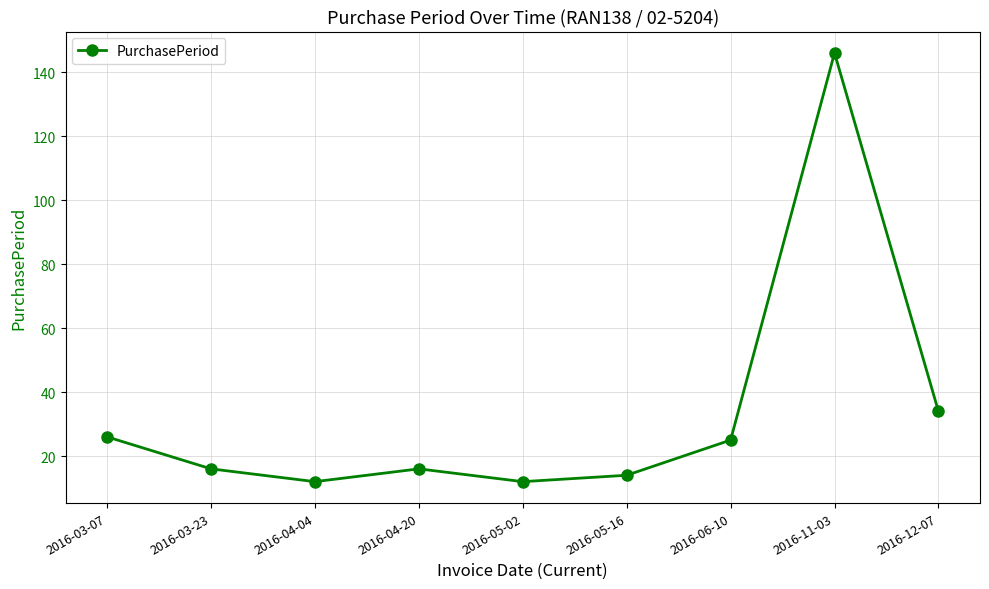

What is the value of the 9th point from the left?

34